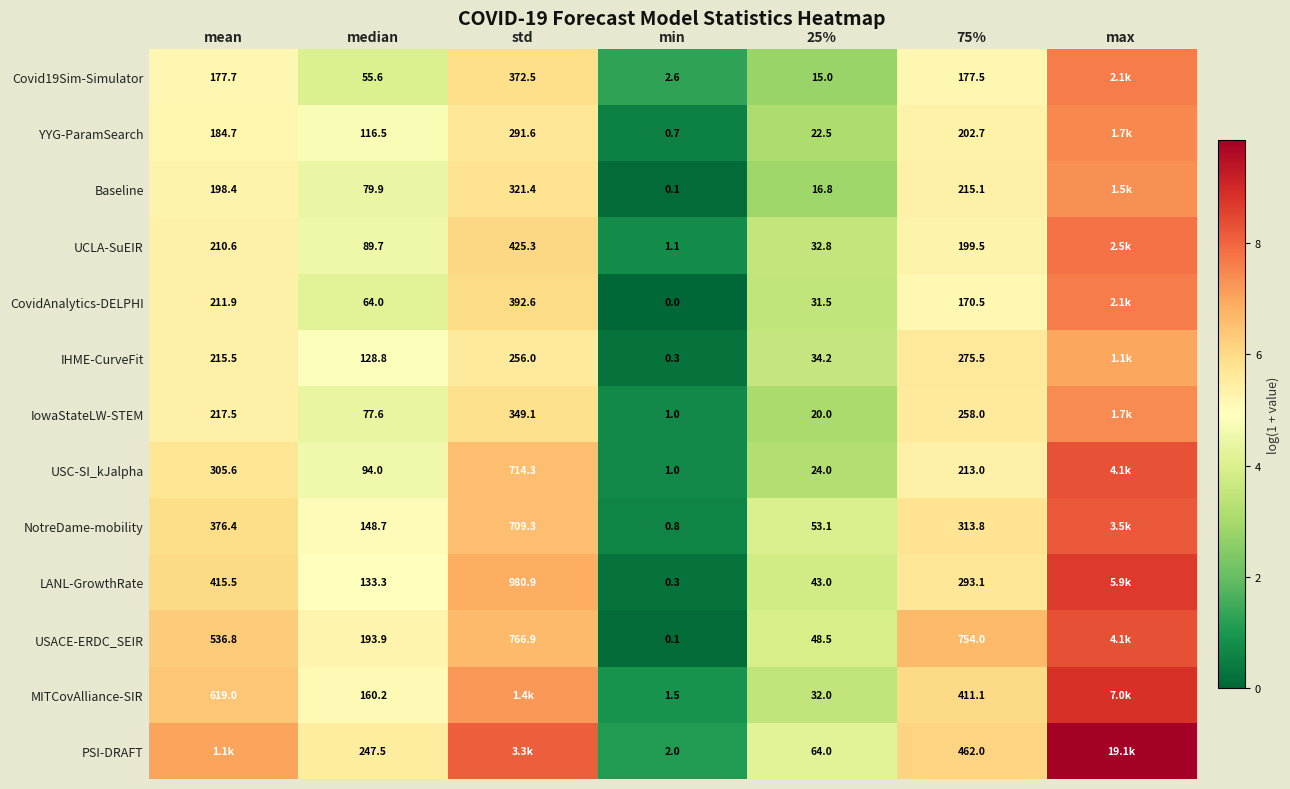

Which series changed the most between median and 75%?

USACE-ERDC_SEIR